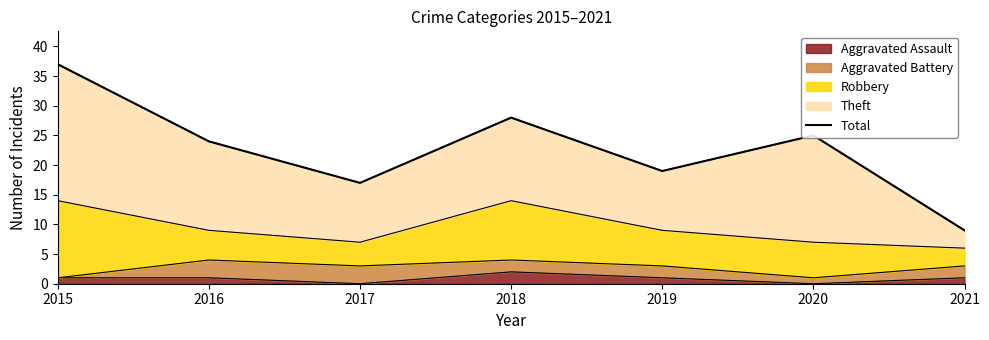

How many lines are shown in the chart?

1